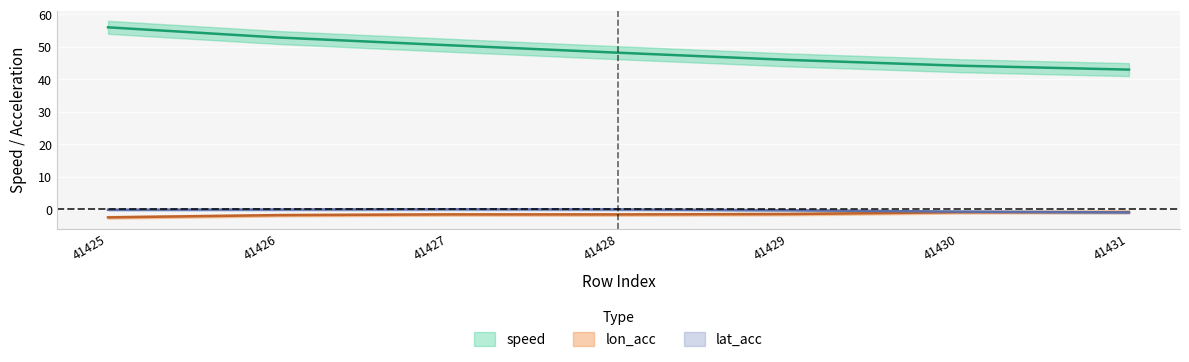

True or false: speed and lon_acc intersect in this chart.

False